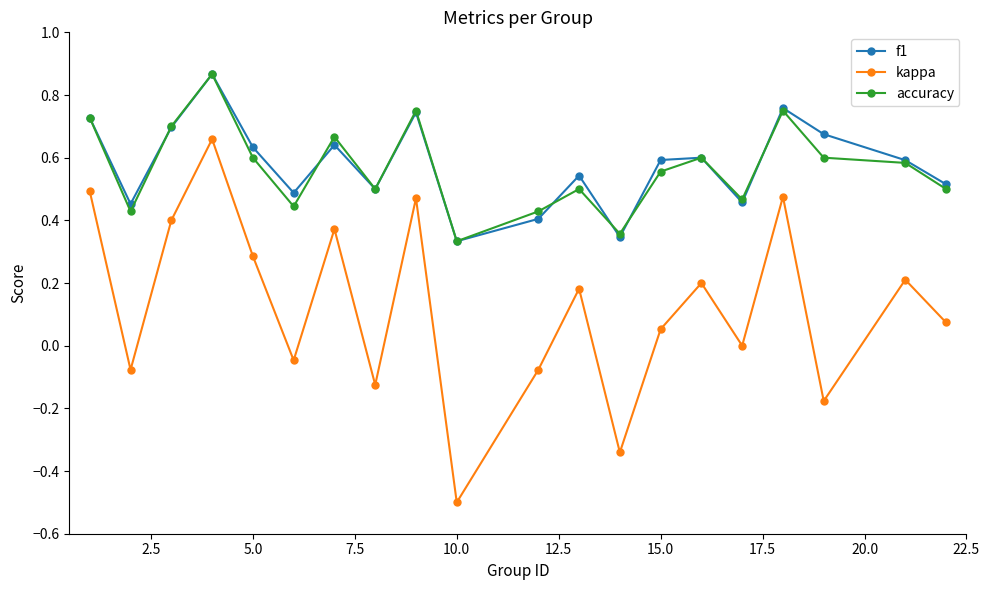

What is the lowest value of the kappa series?

-0.5